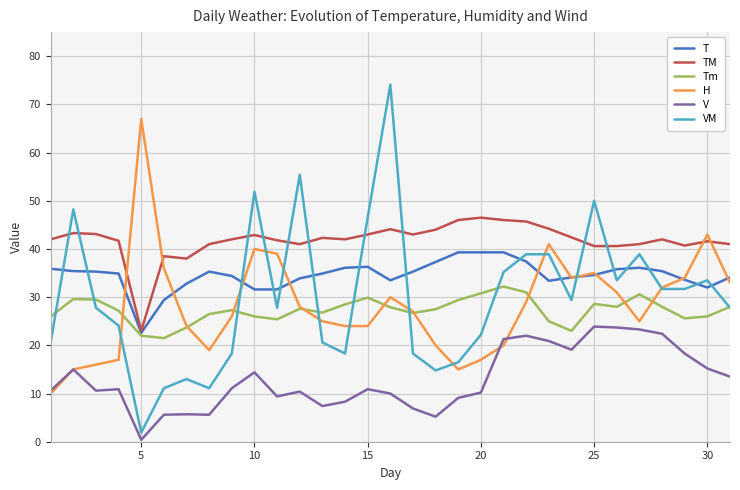

What is the highest value of the TM series?

46.5